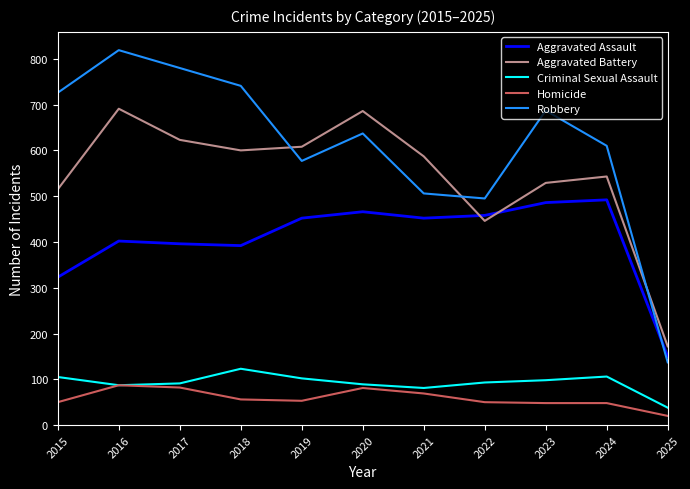

In Robbery, how many points are higher than both neighbors (excluding endpoints)?

3